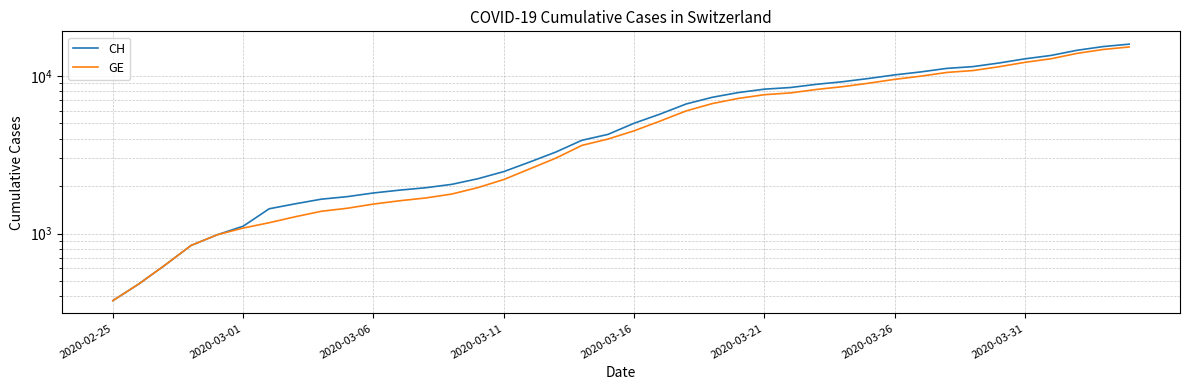

True or false: GE has more than 1 interior local peaks.

False